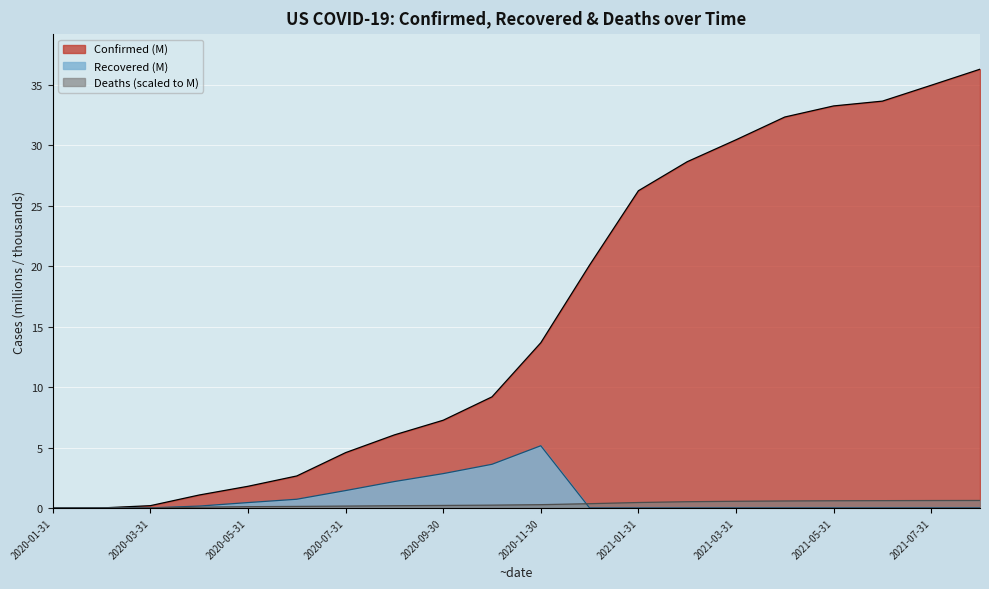

Reading left to right, list all the values displayed in this chart.

Confirmed (M): 2020-01-31=0.0	2020-02-29=0.0	2020-03-31=0.2	2020-04-30=1.1	2020-05-31=1.8	2020-06-30=2.6	2020-07-31=4.6	2020-08-31=6.0	2020-09-30=7.3	2020-10-31=9.2	2020-11-30=13.7	2020-12-31=20.1	2021-01-31=26.2	2021-02-28=28.7	2021-03-31=30.5	2021-04-30=32.4	2021-05-31=33.3	2021-06-30=33.7	2021-07-31=35.0	2021-08-12=36.3
Recovered (M): 2020-01-31=0.0	2020-02-29=0.0	2020-03-31=0.0	2020-04-30=0.2	2020-05-31=0.4	2020-06-30=0.7	2020-07-31=1.4	2020-08-31=2.2	2020-09-30=2.8	2020-10-31=3.6	2020-11-30=5.1	2020-12-31=0.0	2021-01-31=0.0	2021-02-28=0.0	2021-03-31=0.0	2021-04-30=0.0	2021-05-31=0.0	2021-06-30=0.0	2021-07-31=0.0	2021-08-12=0.0
Deaths (K): 2020-01-31=0.0	2020-02-29=0.0	2020-03-31=0.0	2020-04-30=0.1	2020-05-31=0.1	2020-06-30=0.1	2020-07-31=0.2	2020-08-31=0.2	2020-09-30=0.2	2020-10-31=0.2	2020-11-30=0.3	2020-12-31=0.4	2021-01-31=0.4	2021-02-28=0.5	2021-03-31=0.6	2021-04-30=0.6	2021-05-31=0.6	2021-06-30=0.6	2021-07-31=0.6	2021-08-12=0.6